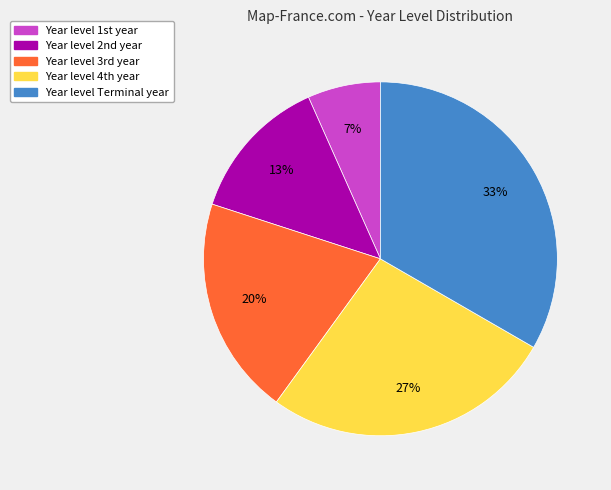

To the nearest percent, what is the average slice percentage?

20%